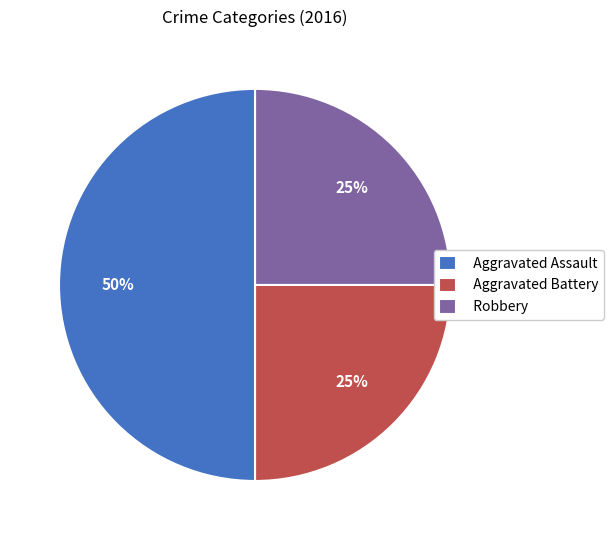

What is the ratio of the value at Aggravated Battery to the value at Robbery?

1.0